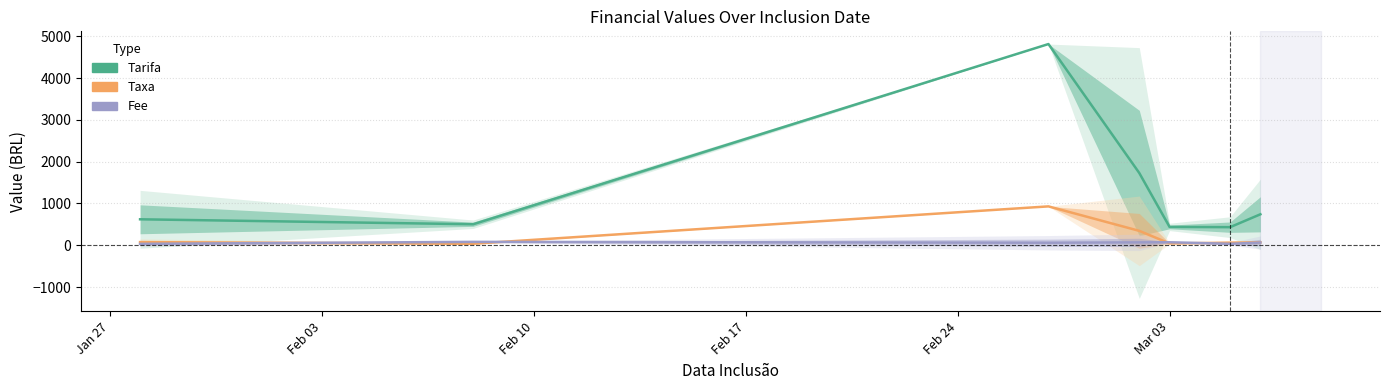

At which label does Fee reach its minimum?

Jan 27